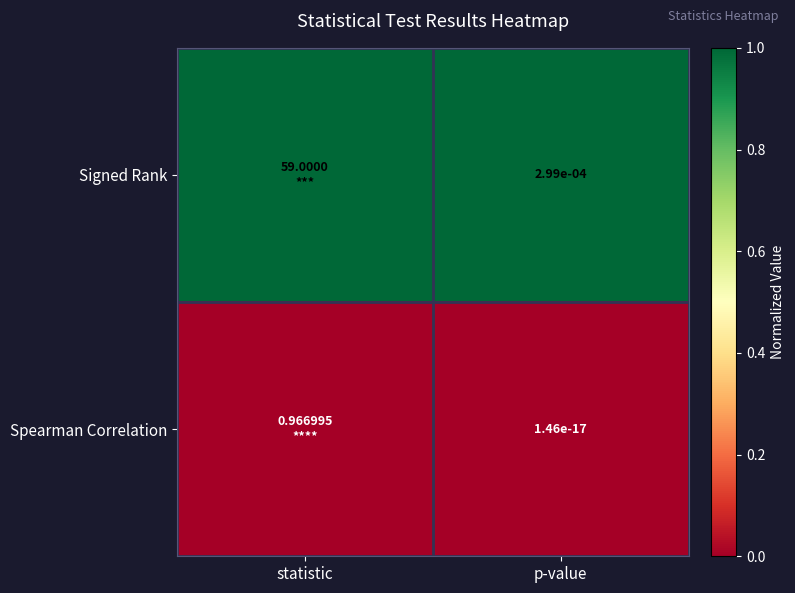

At p-value, list the series in order from smallest to largest.

Spearman Correlation, Signed Rank